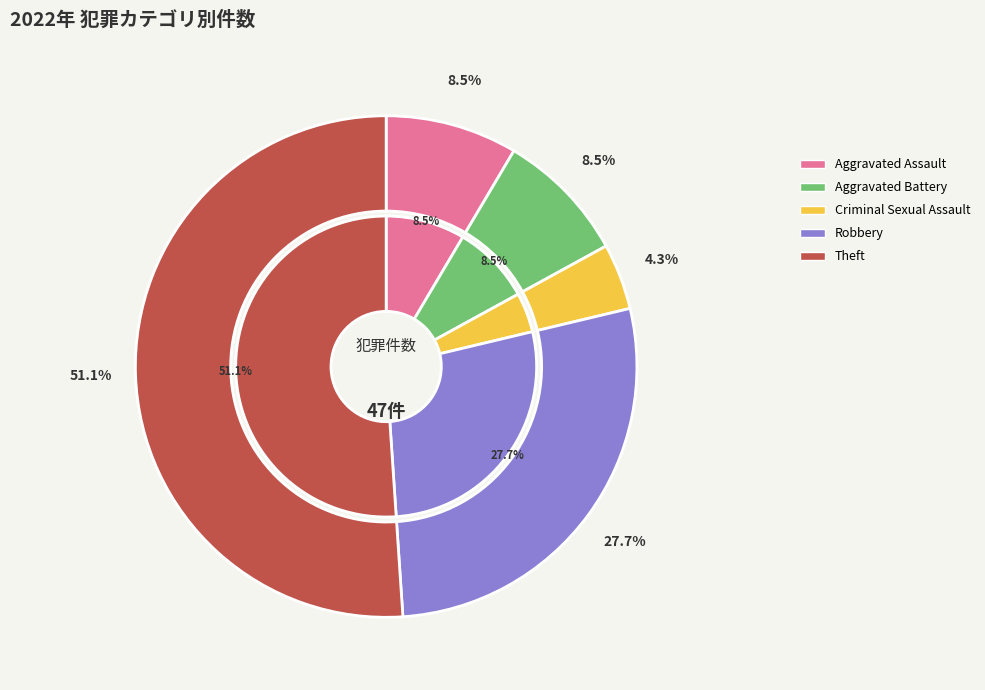

What percentage is NOT represented by Aggravated Assault?

91.5%